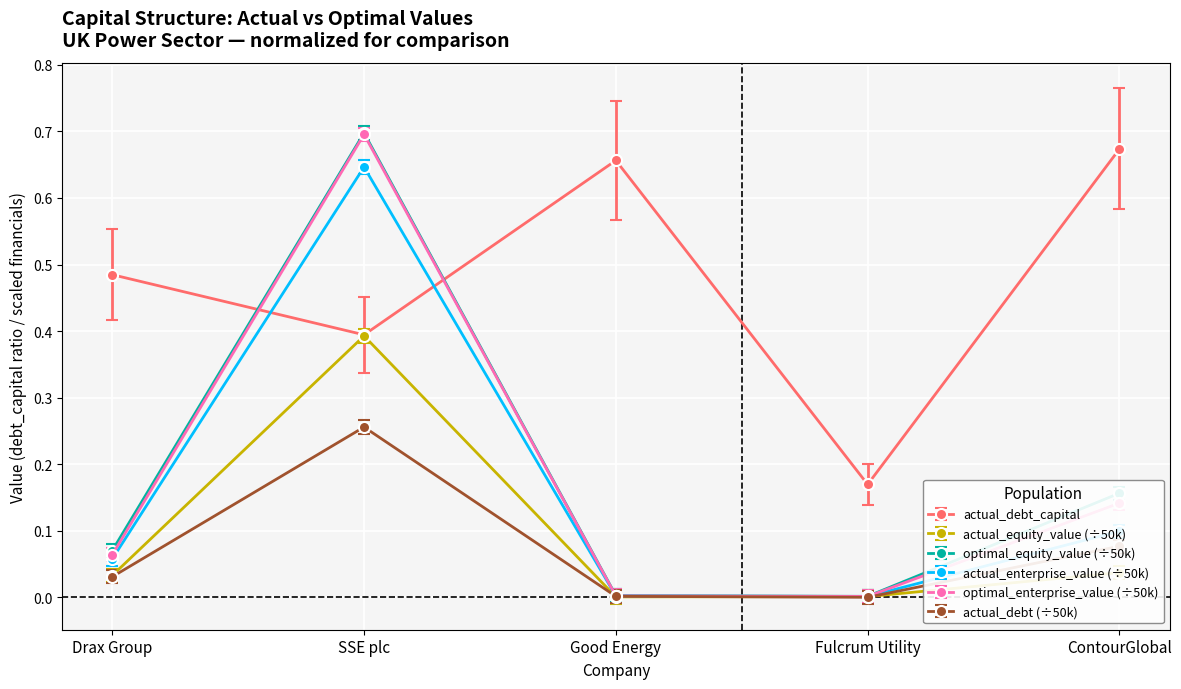

What is the total value across all series at SSE plc?

3.1